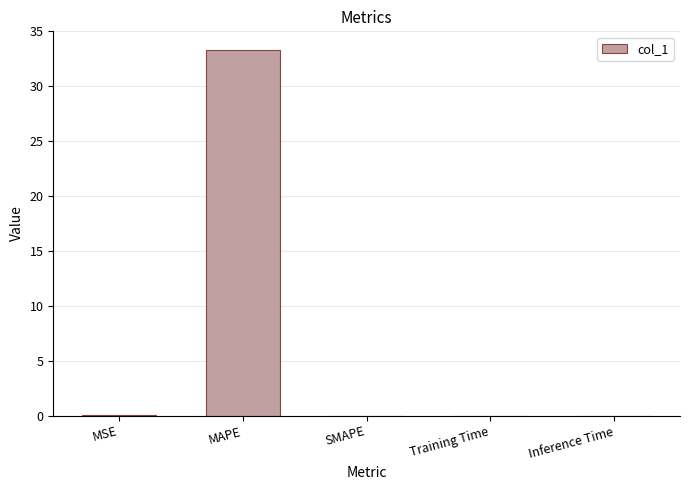

What is the change in value from MAPE to SMAPE?

-33.3